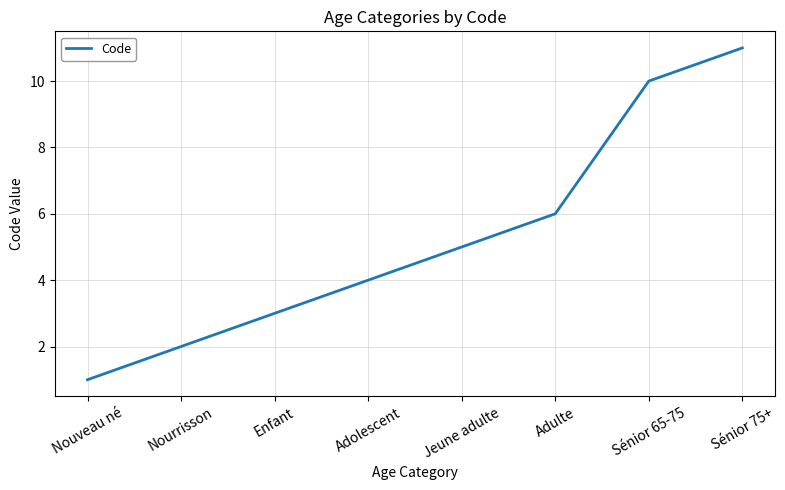

What value does the data have at Enfant?

3